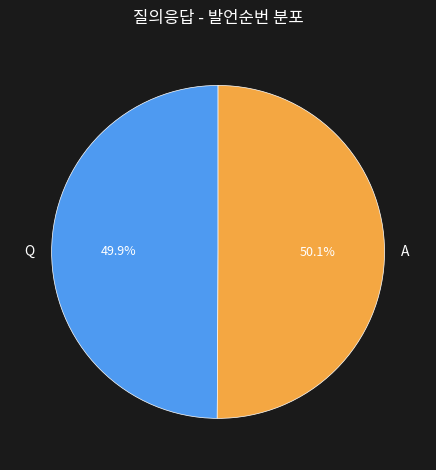

Count the number of slices in the pie.

2